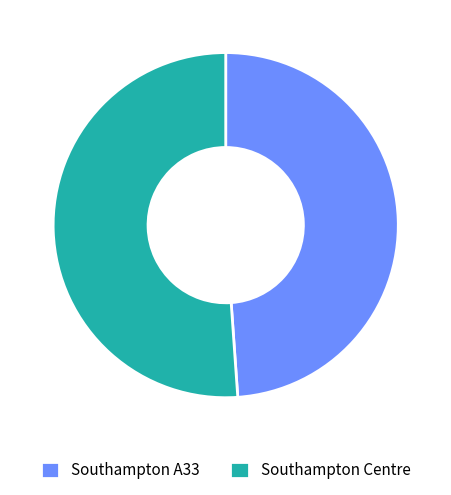

Is it true that Southampton Centre is 51% of the pie?

True